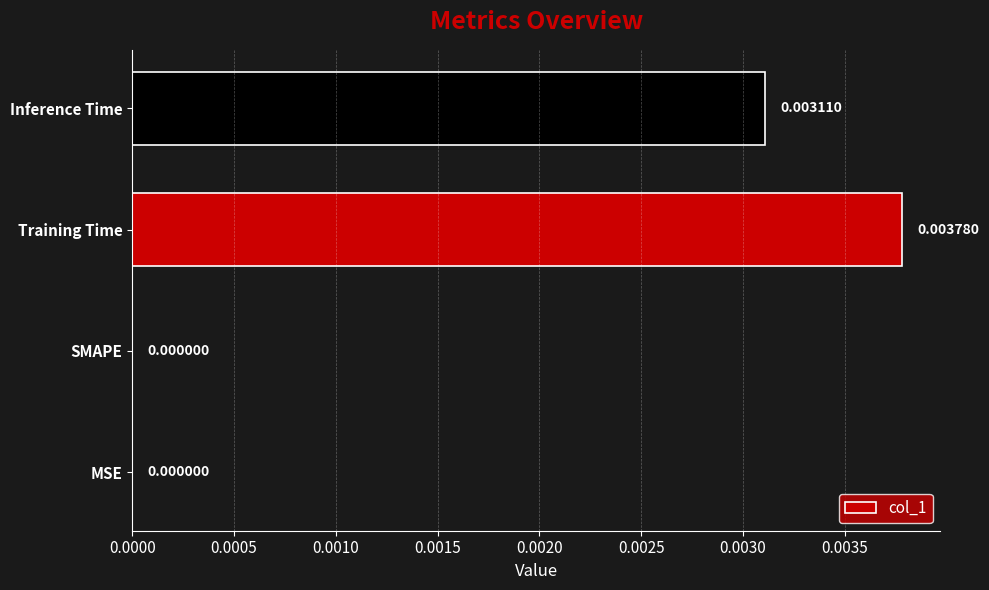

Which category has the highest value across all series?

Training Time